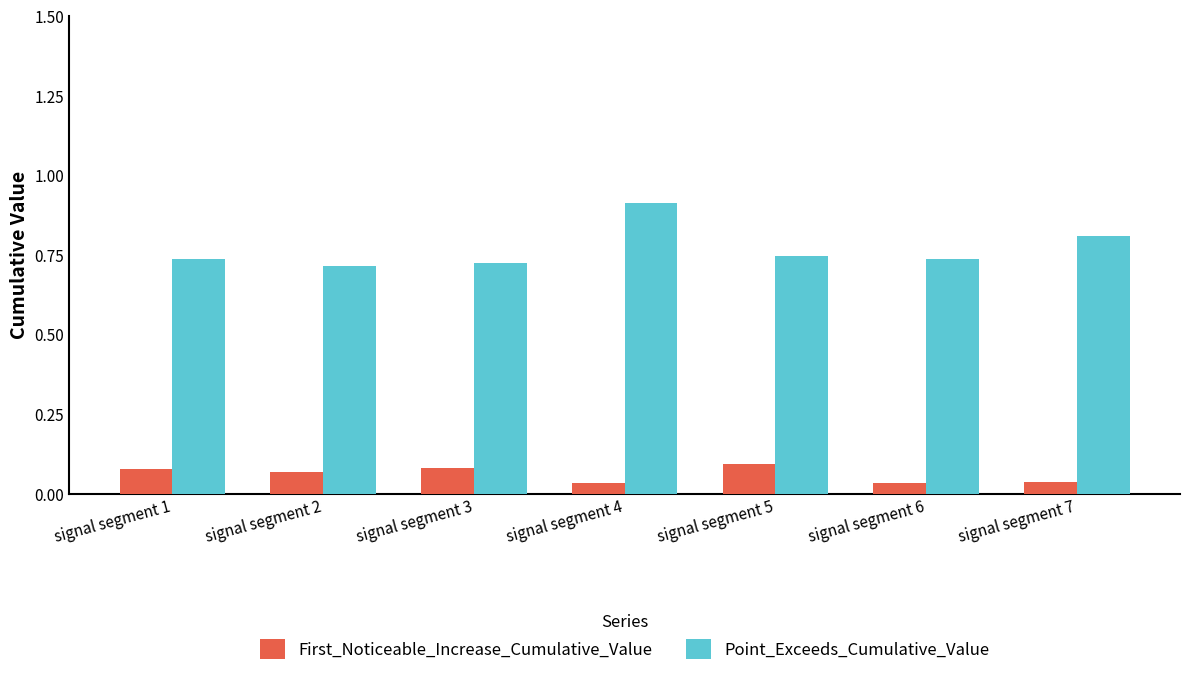

Rank the series by their average value, from highest to lowest.

Point_Exceeds_Cumulative_Value, First_Noticeable_Increase_Cumulative_Value